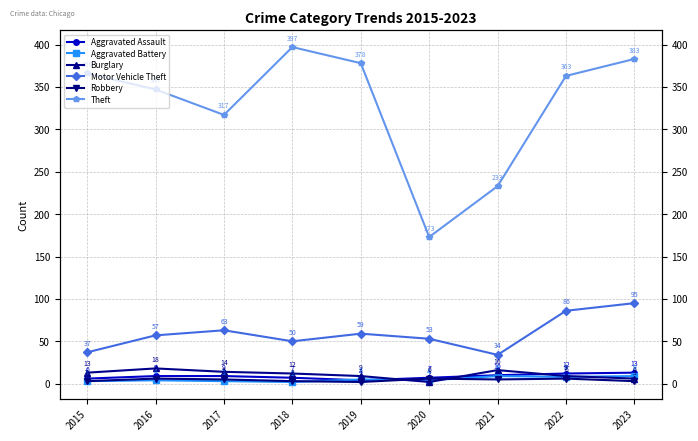

Is the value of Motor Vehicle Theft at 2015 greater than the value of Burglary at 2023?

Yes